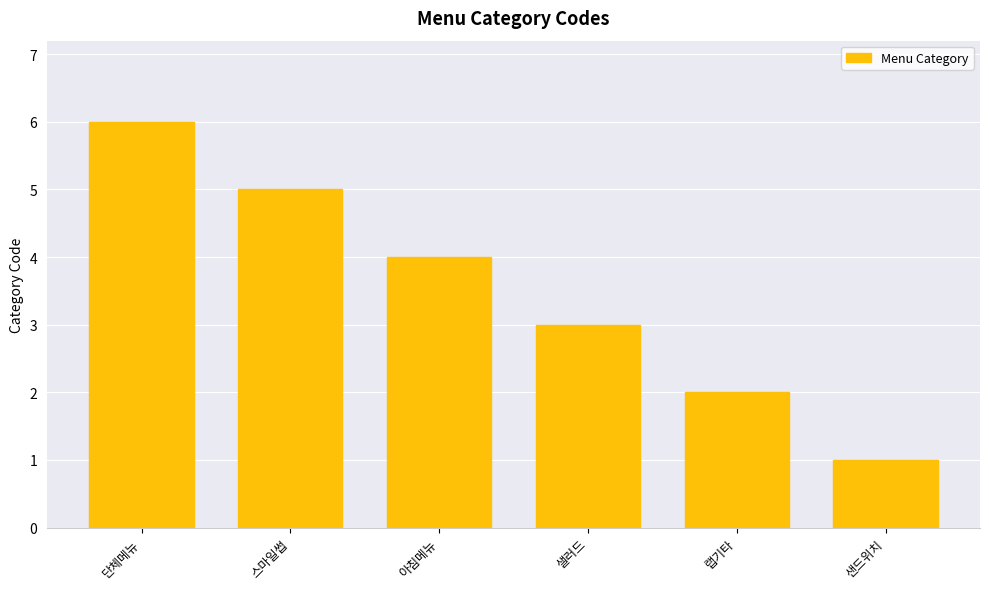

Reading left to right, list all the values displayed in this chart.

단체메뉴=6	스마일썹=5	아침메뉴=4	샐러드=3	랩기타=2	샌드위치=1